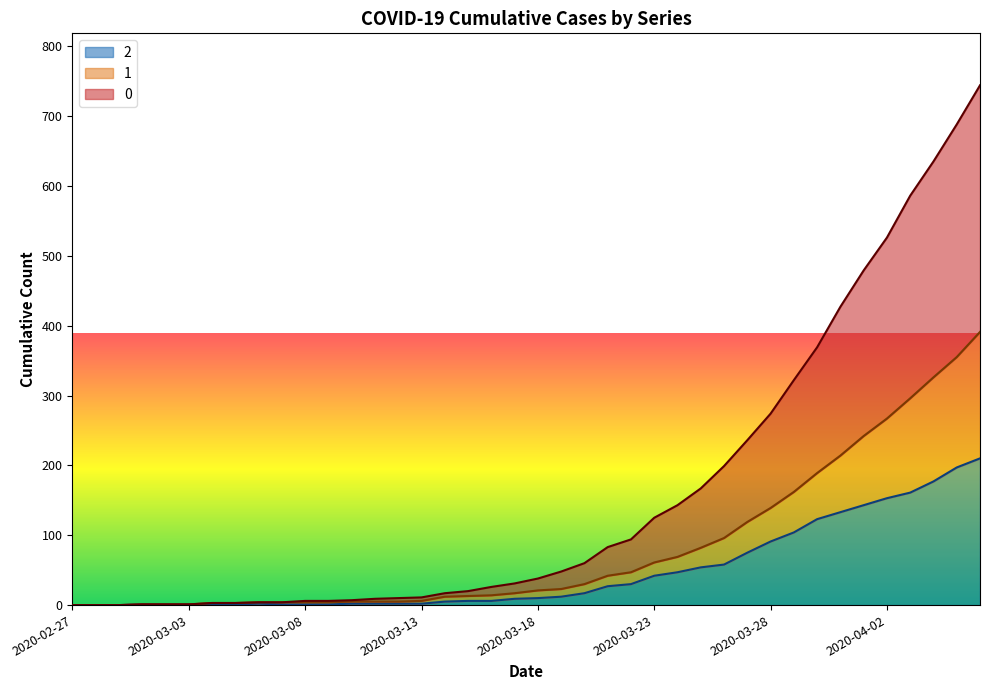

Which category has the lowest value across all series?

2020-02-27